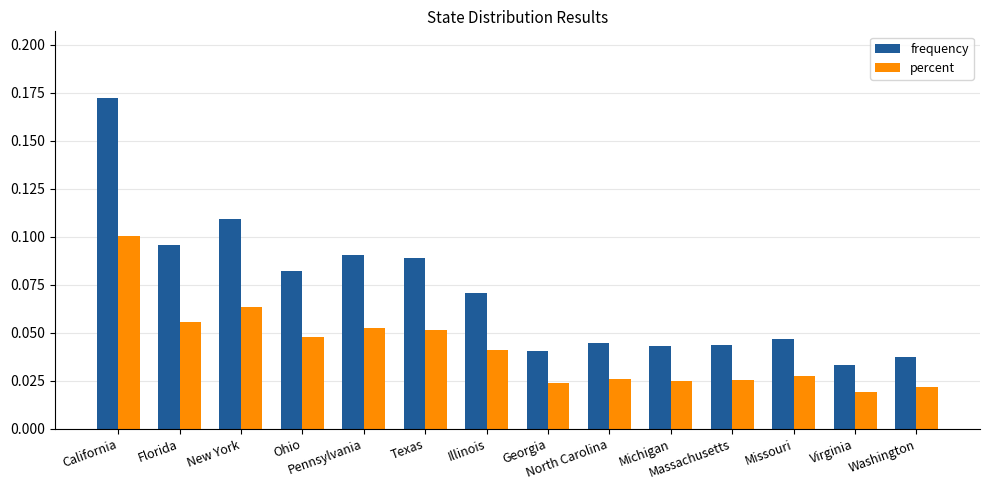

What are all the series names shown in the legend?

frequency, percent